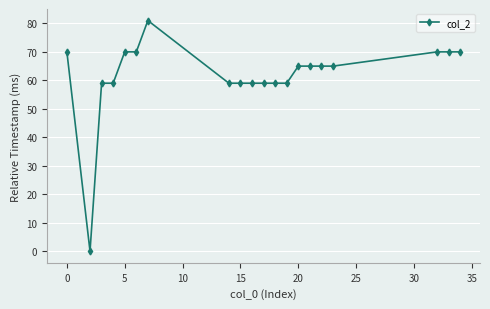

True or false: the data has more than 0 interior local peaks.

True